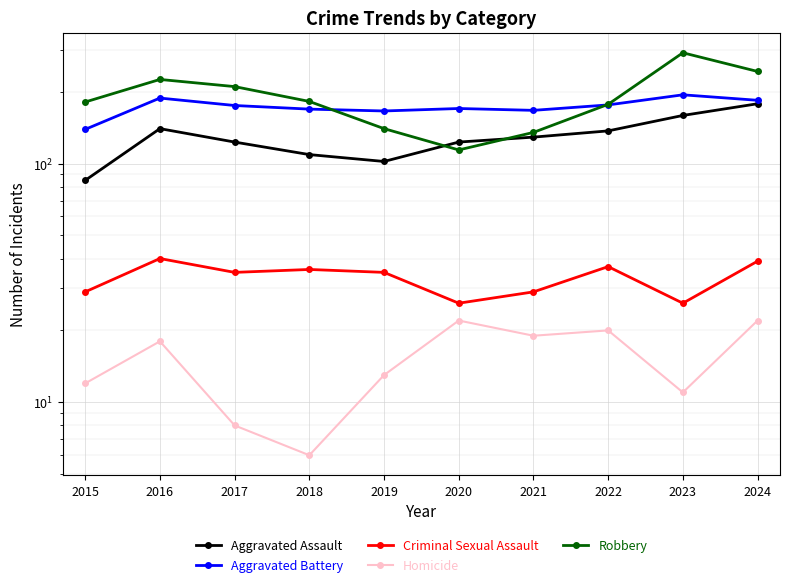

Reading right to left, what are all the values shown in this chart?

Aggravated Assault: 178	159	137	129	123	102	109	123	140	85
Aggravated Battery: 184	194	176	167	170	166	169	175	188	139
Criminal Sexual Assault: 39	26	37	29	26	35	36	35	40	29
Homicide: 22	11	20	19	22	13	6	8	18	12
Robbery: 243	291	177	135	114	140	182	210	225	181